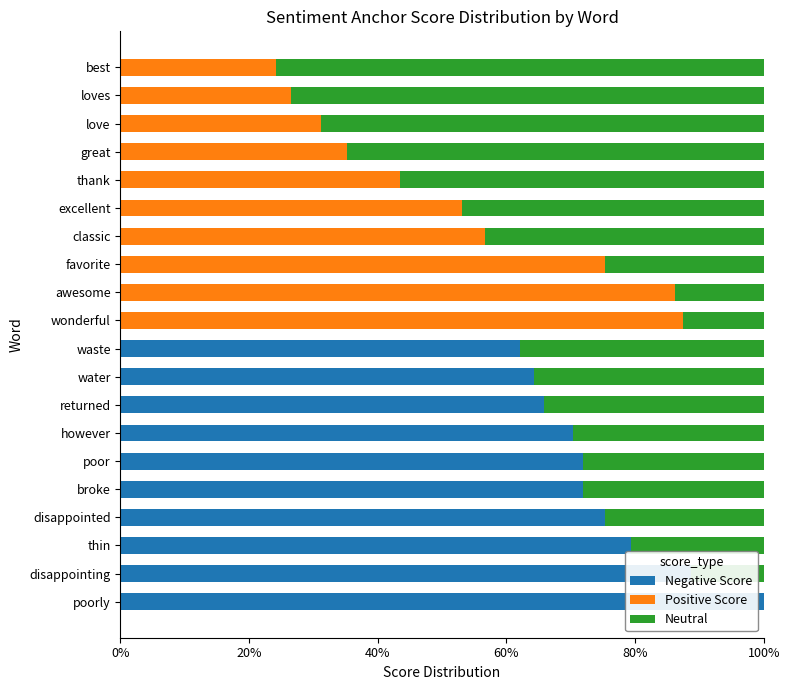

True or false: Neutral has a value of 0.1 at awesome.

False